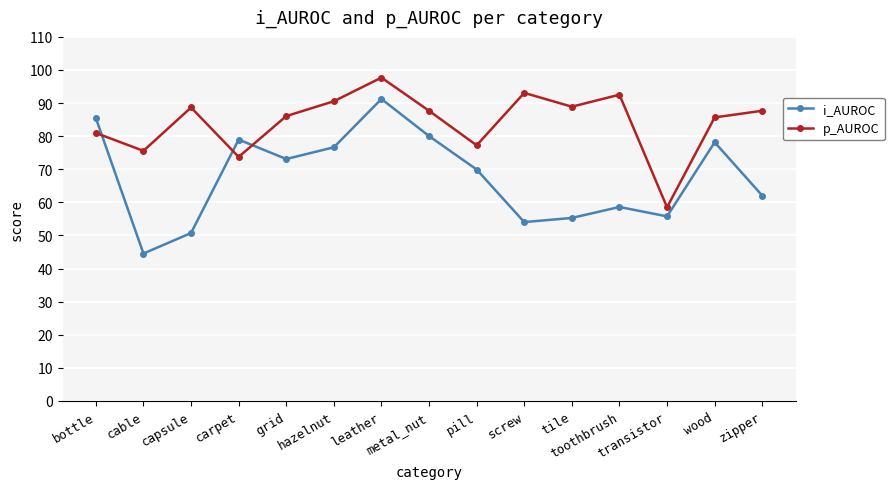

At which category does p_AUROC reach its first local valley?

cable